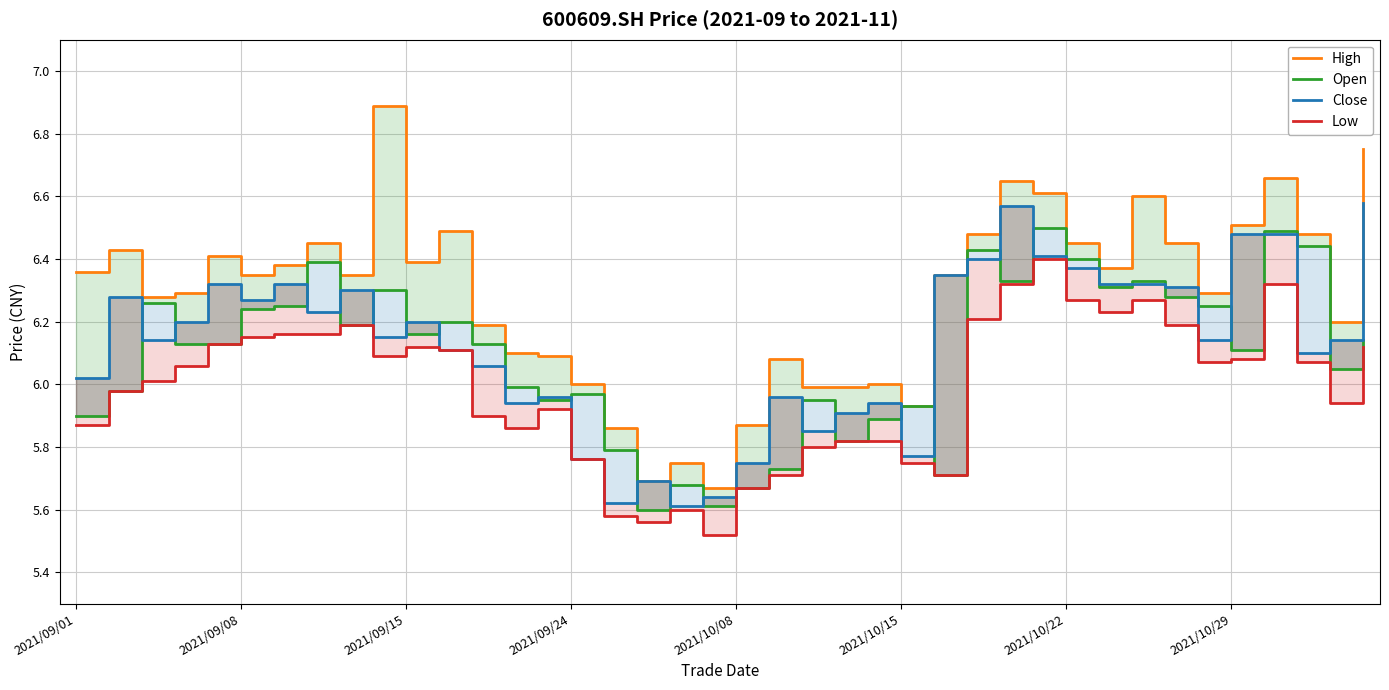

What is the maximum value for Open?

6.5